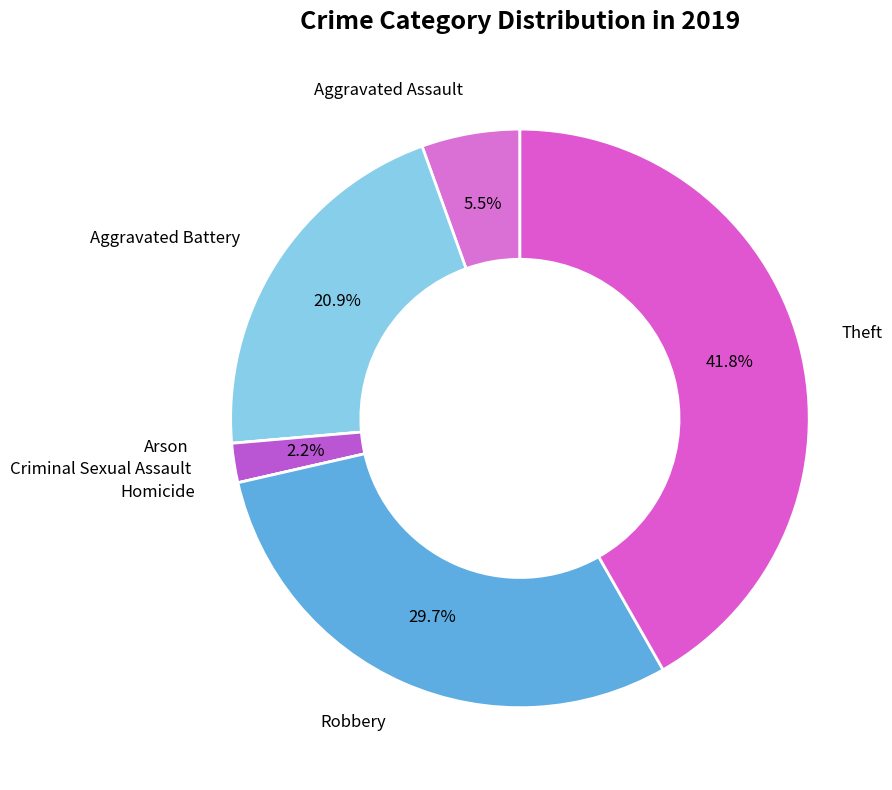

True or false: Robbery accounts for 30% of the total.

True